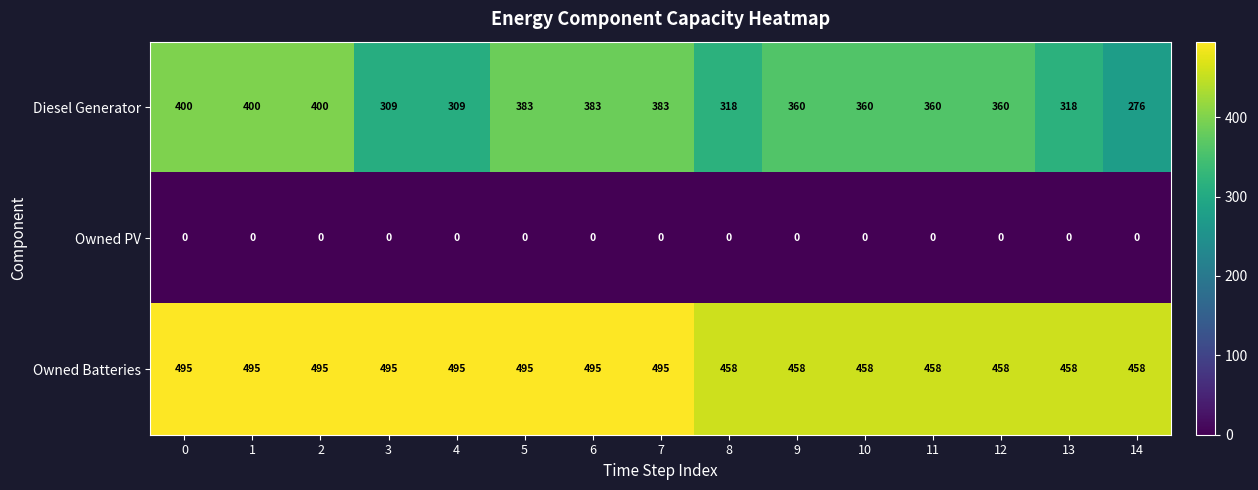

Is it true that Owned Batteries equals 874 at 4?

False